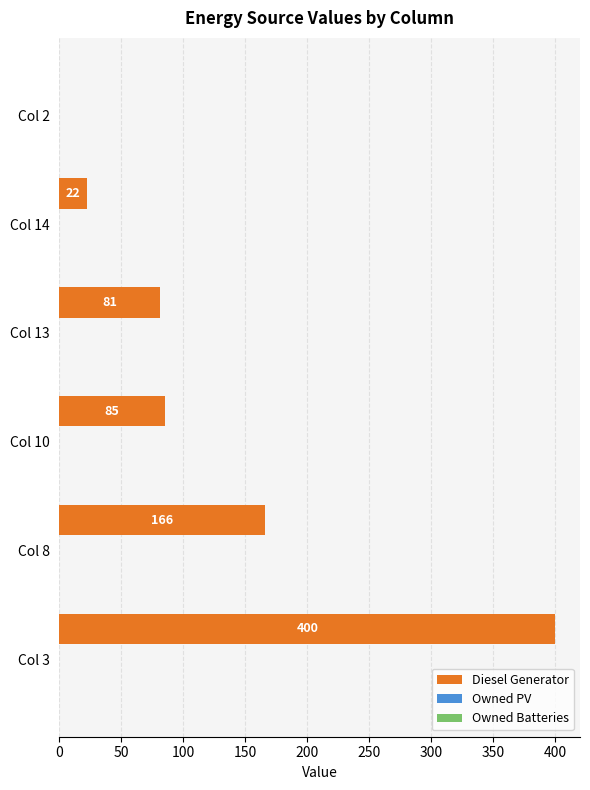

What is the sum of all values?

754